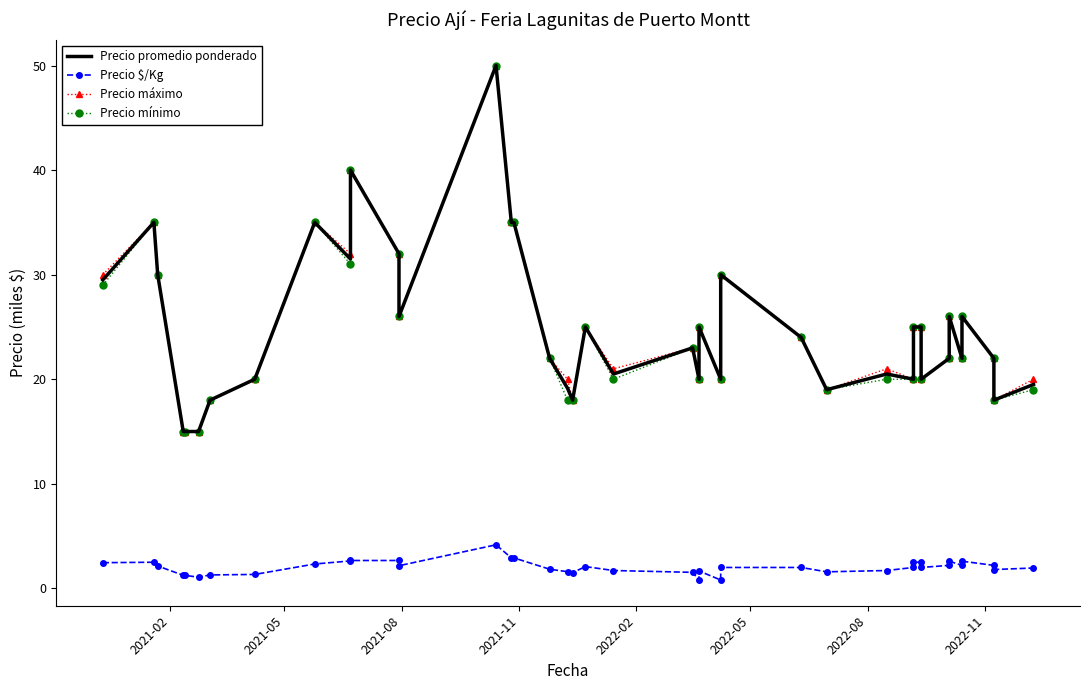

In Precio mínimo, how many points are lower than both neighbors (excluding endpoints)?

9